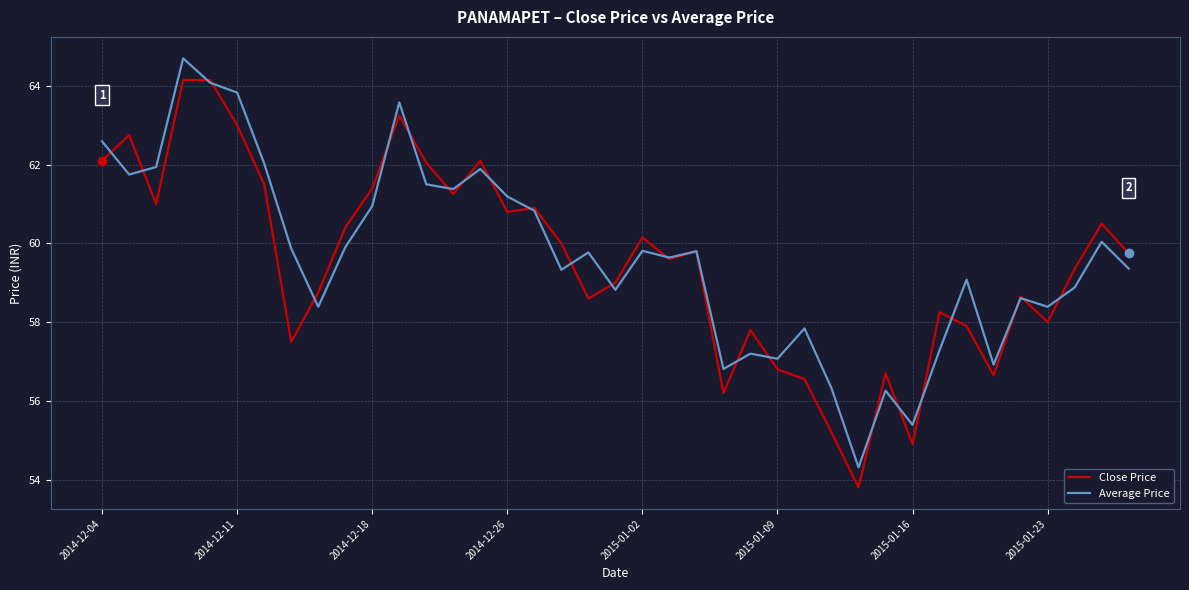

What is the average value of the Close Price series?

59.5